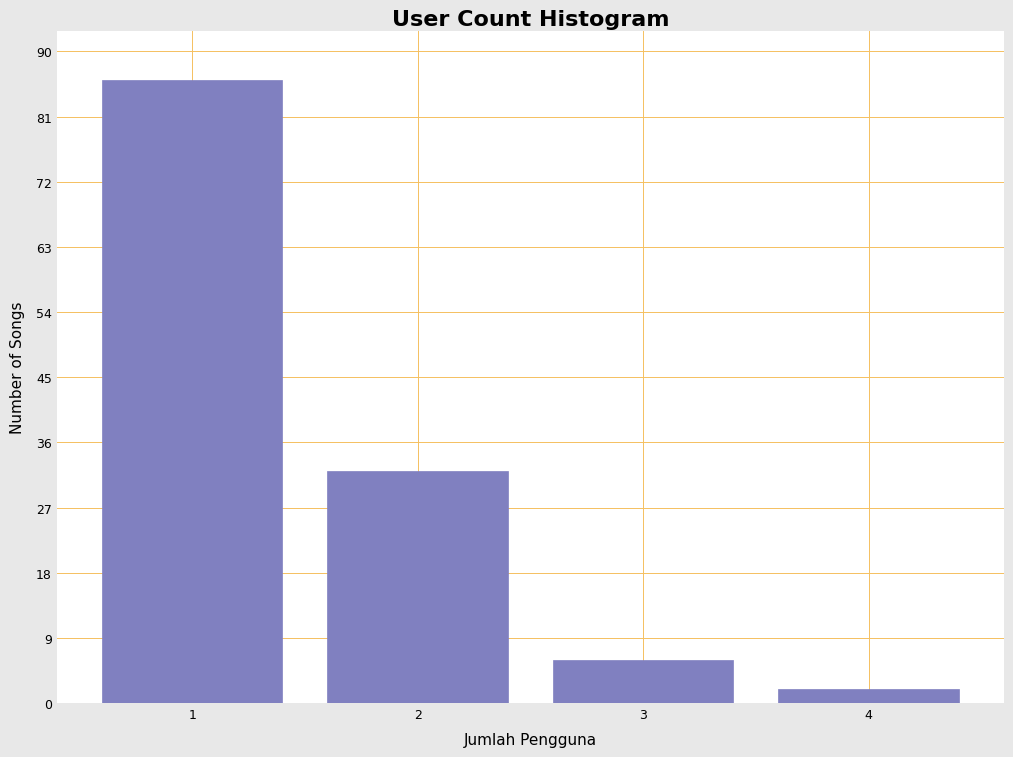

Reading left to right, what are all the values shown in this chart?

1=86	2=32	3=6	4=2